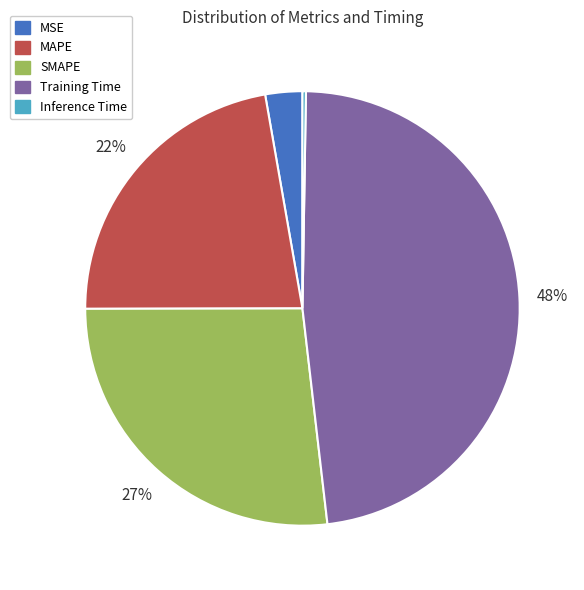

Is there a majority slice in this chart?

No